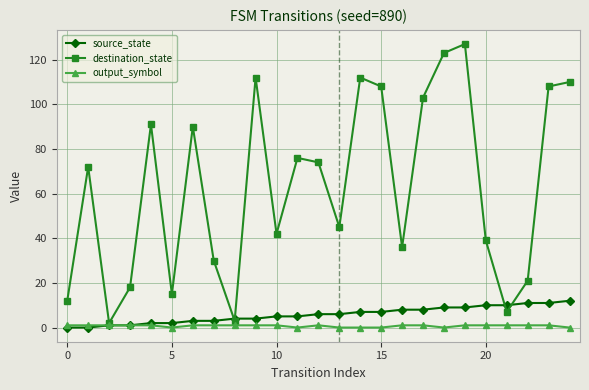

What are all the series names shown in the legend?

source_state, destination_state, output_symbol